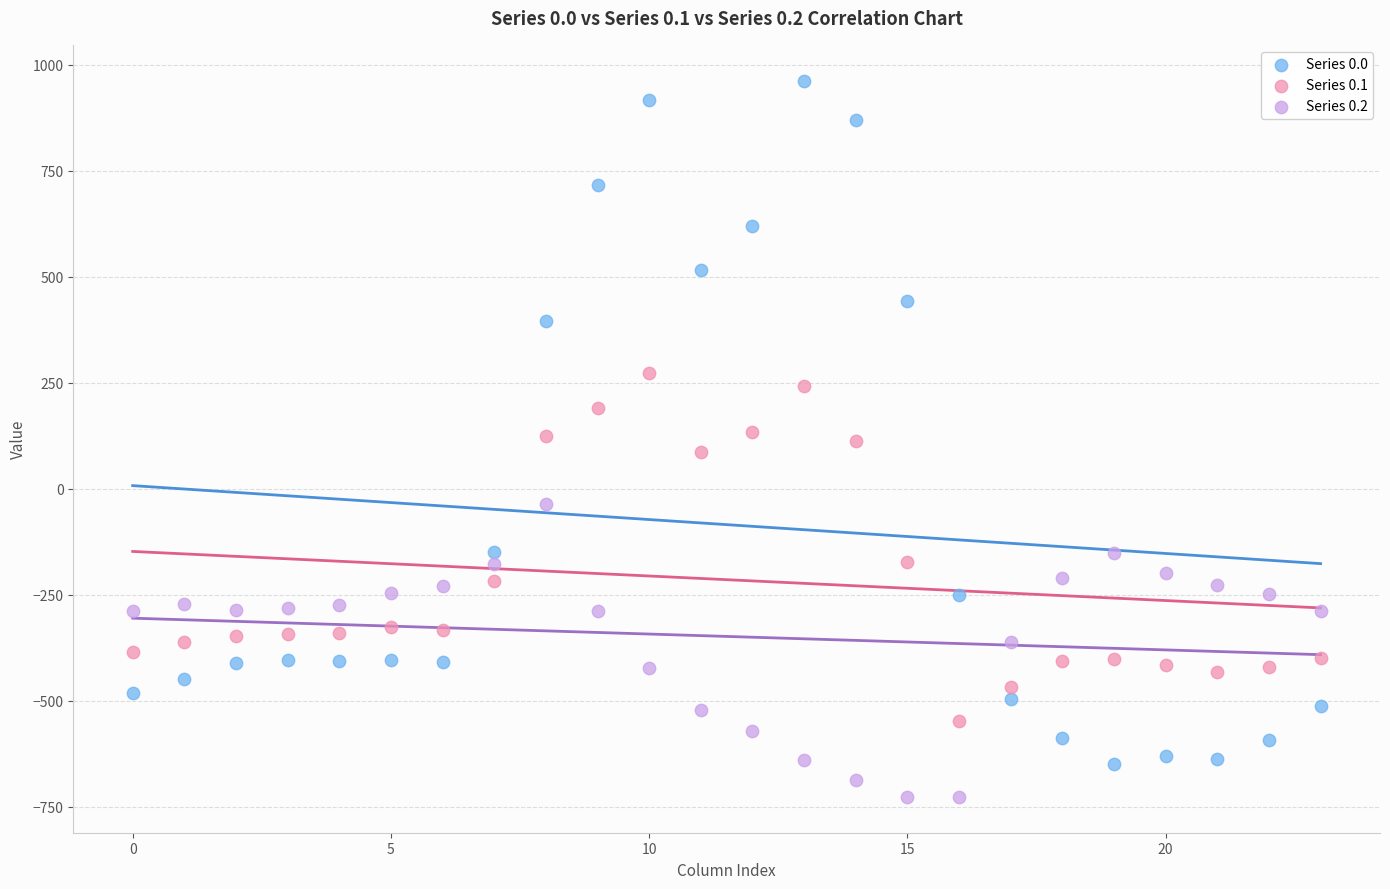

Across all data points, what is the range of Y values (max minus min)?

1689.3